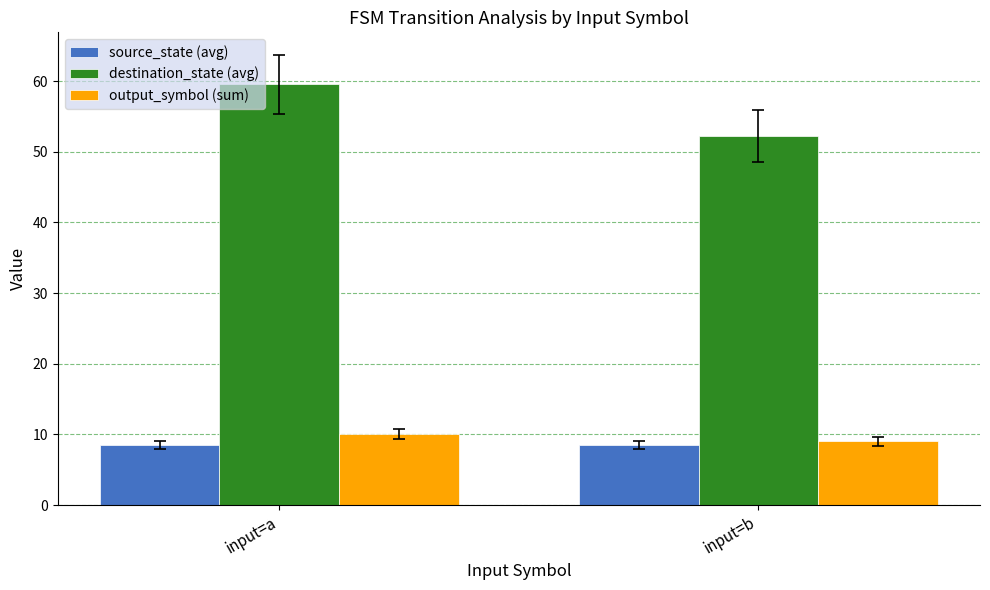

How many bars are there in each group?

3